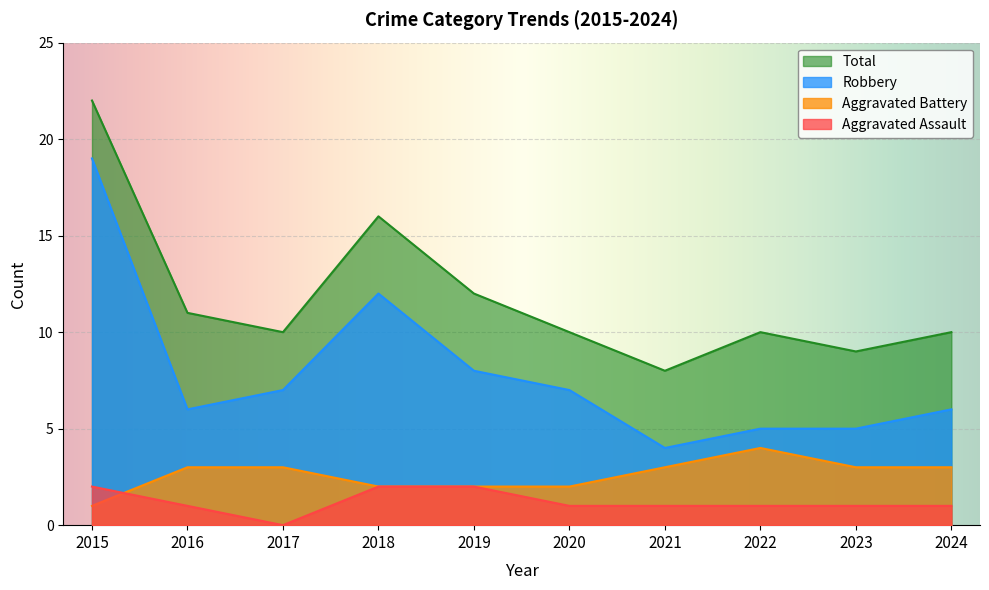

In Aggravated Battery, how many points are higher than both neighbors (excluding endpoints)?

1